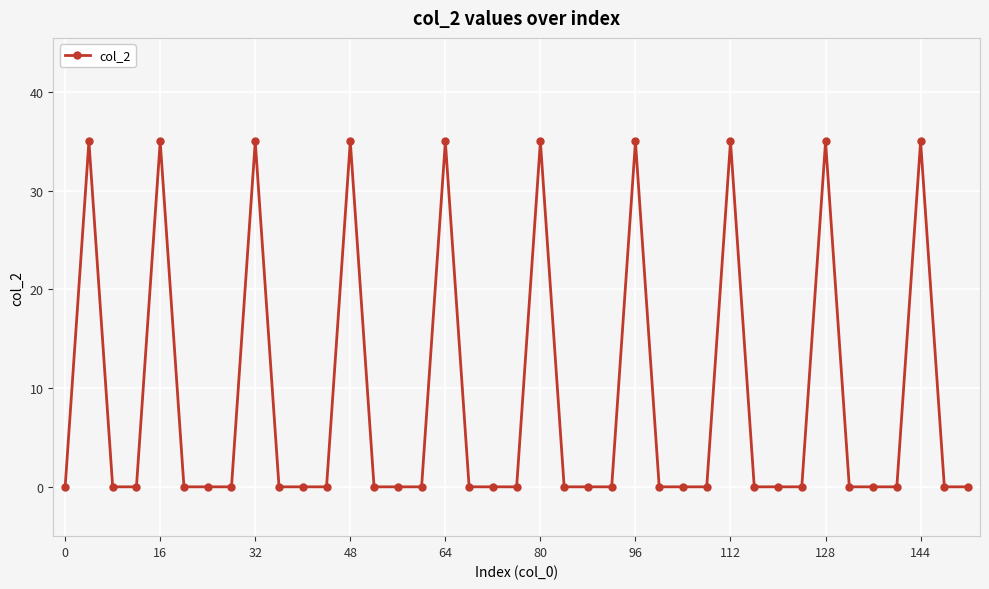

True or false: there are more than 2 points higher than both neighbors.

True